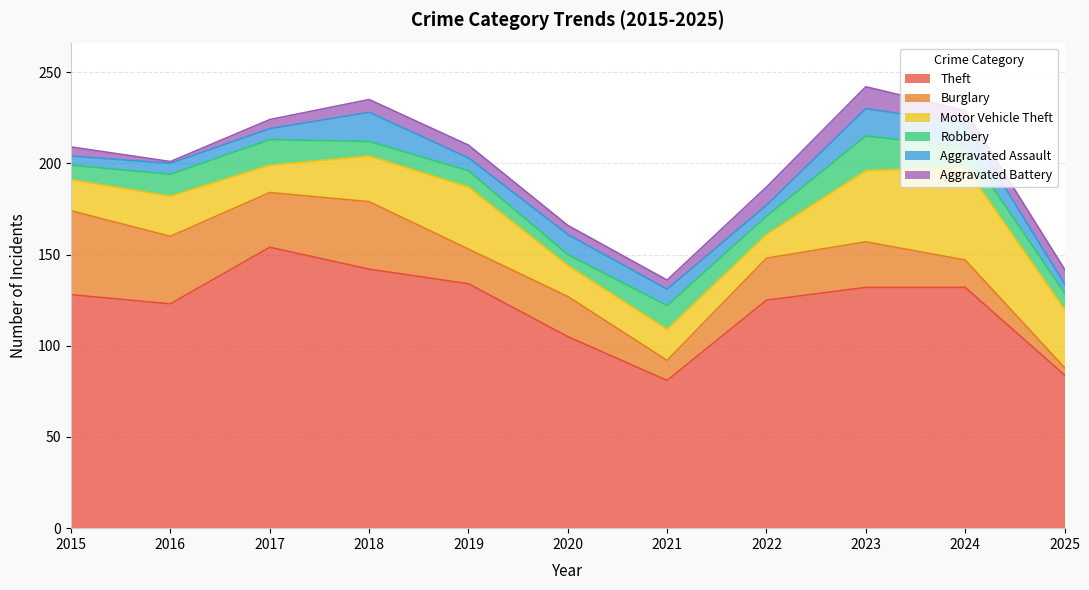

What is the sum of the Aggravated Battery values at 2019 and 2024?

14